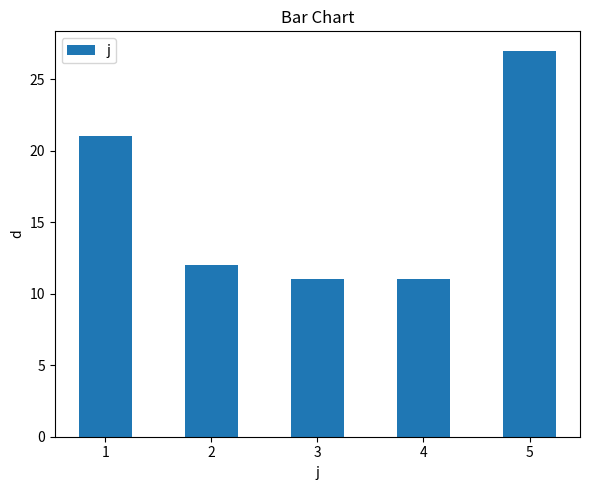

What is the difference between the maximum and minimum values?

16